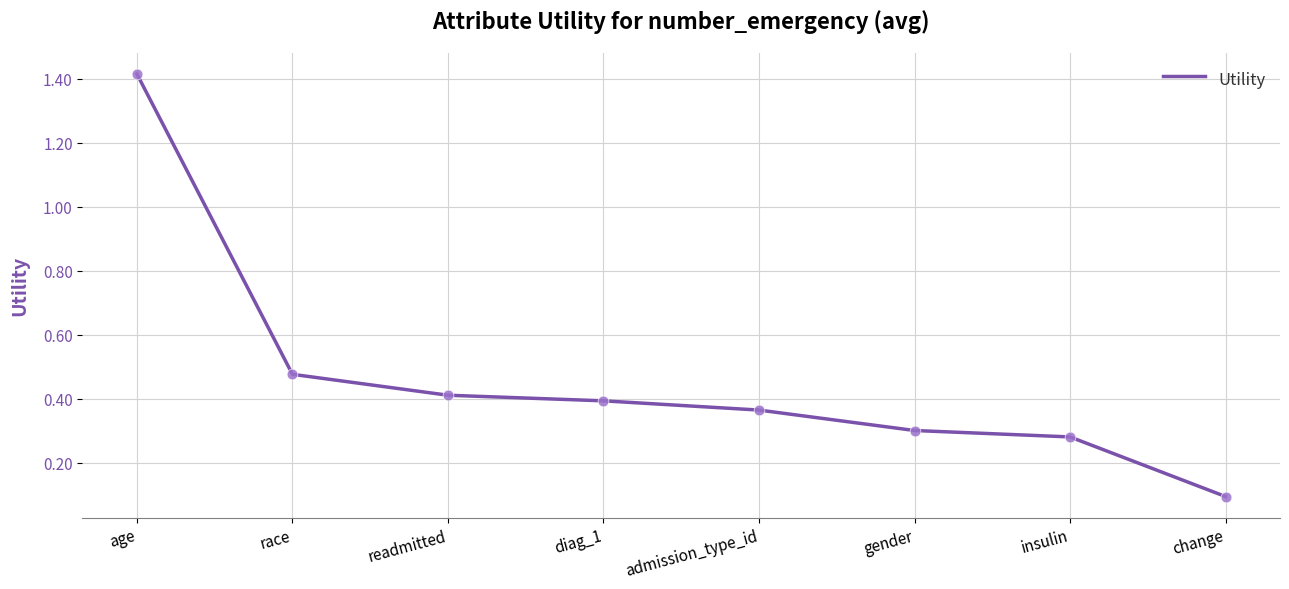

Which has a higher value, admission_type_id or diag_1?

diag_1